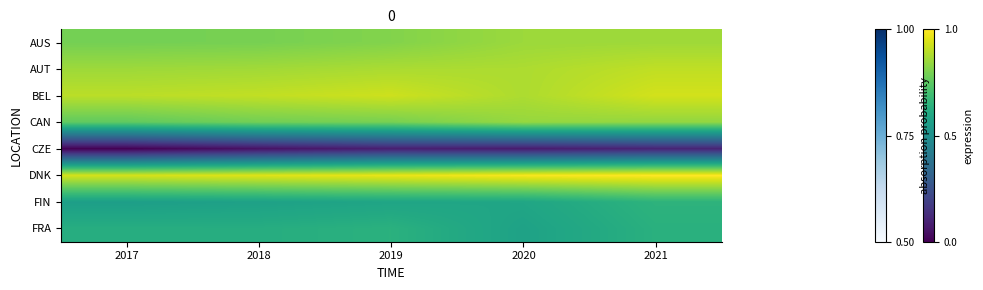

At 2019, list the series in order from largest to smallest.

DNK, BEL, AUT, AUS, CAN, FRA, FIN, CZE